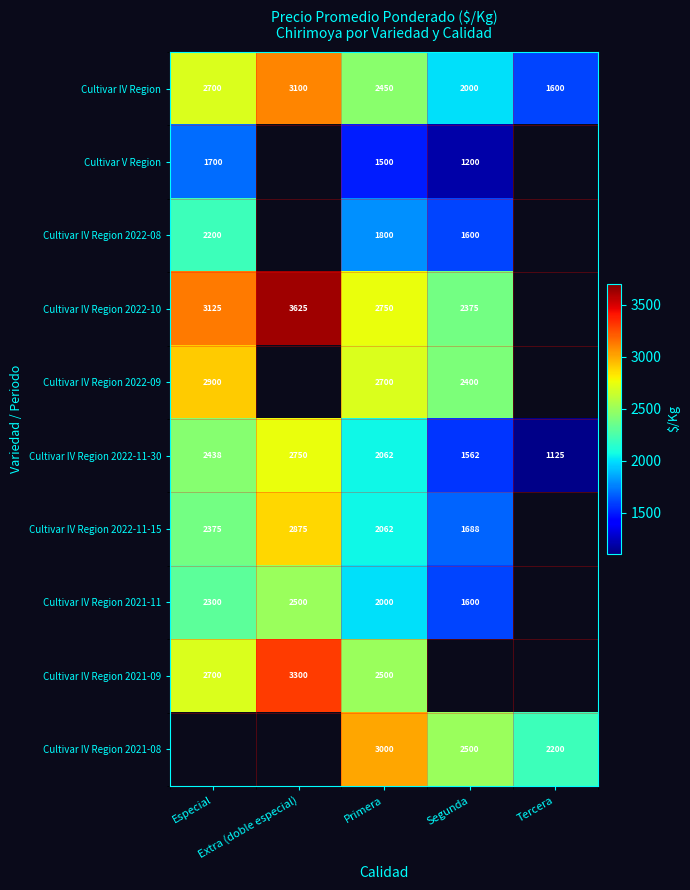

True or false: Cultivar IV Region has a value of 1755.6 at Especial.

False